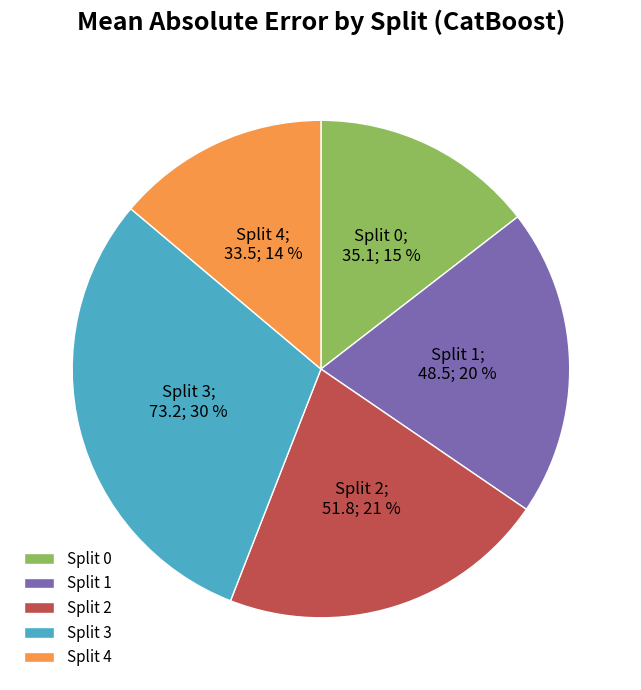

Is it true that Split 3 is 30% of the pie?

True